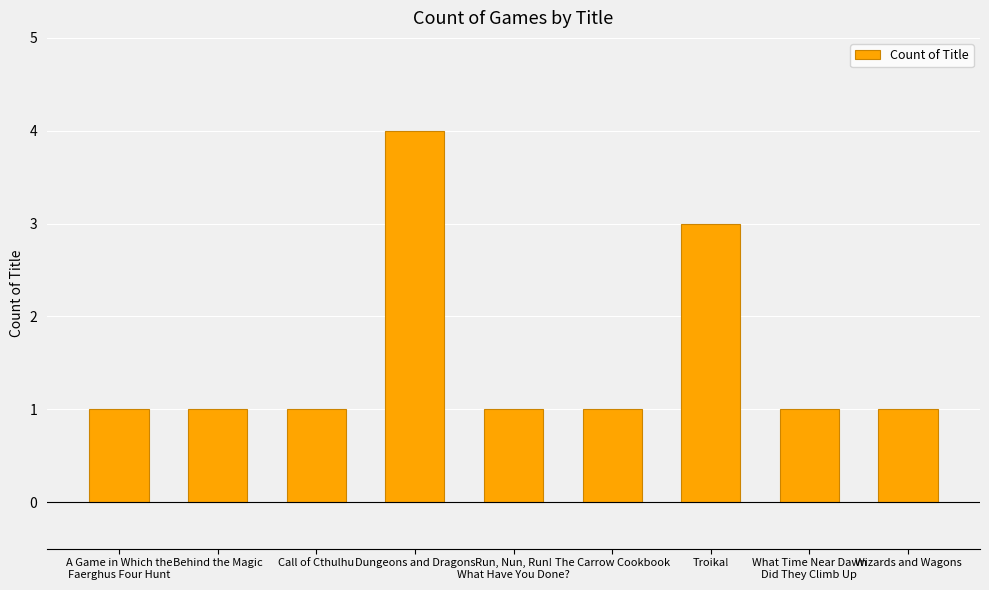

How many values are between 1 and 2?

7